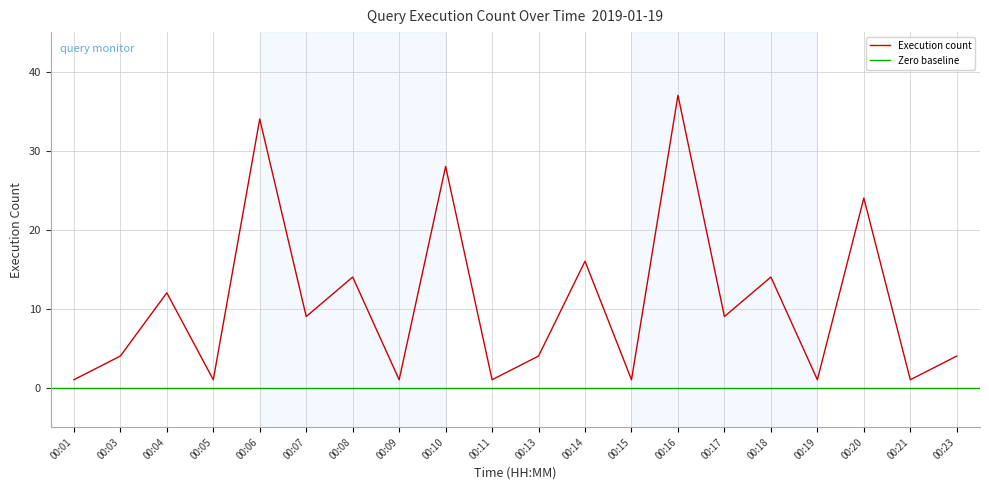

The value at 00:17 is 9. True or false?

True